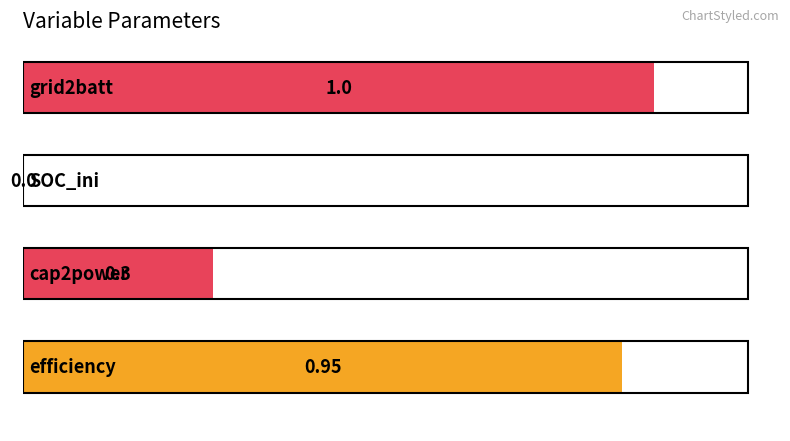

Are the bars horizontal?

Yes